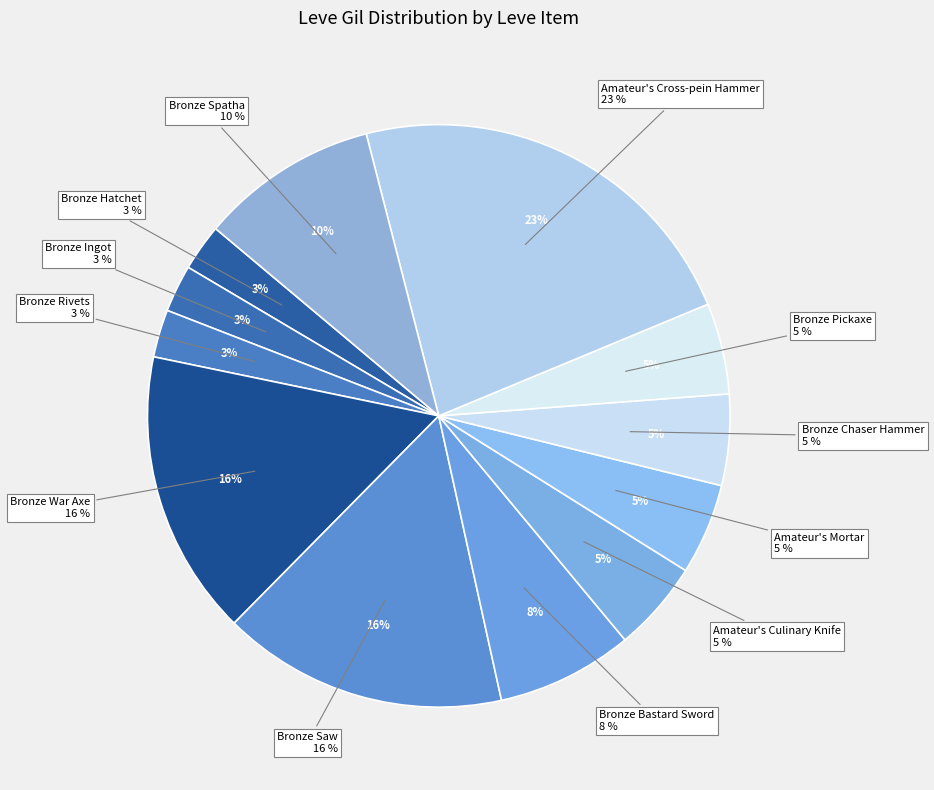

Which has a higher value, Bronze Bastard Sword or Bronze War Axe?

Bronze War Axe